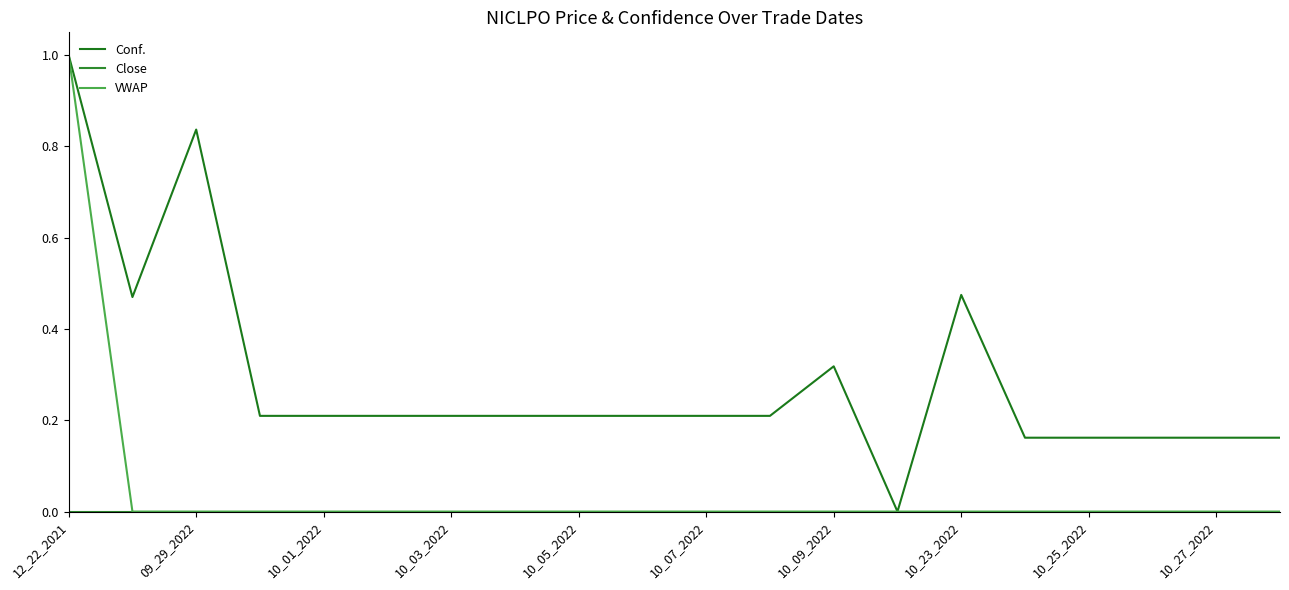

How many lines are shown in the chart?

3